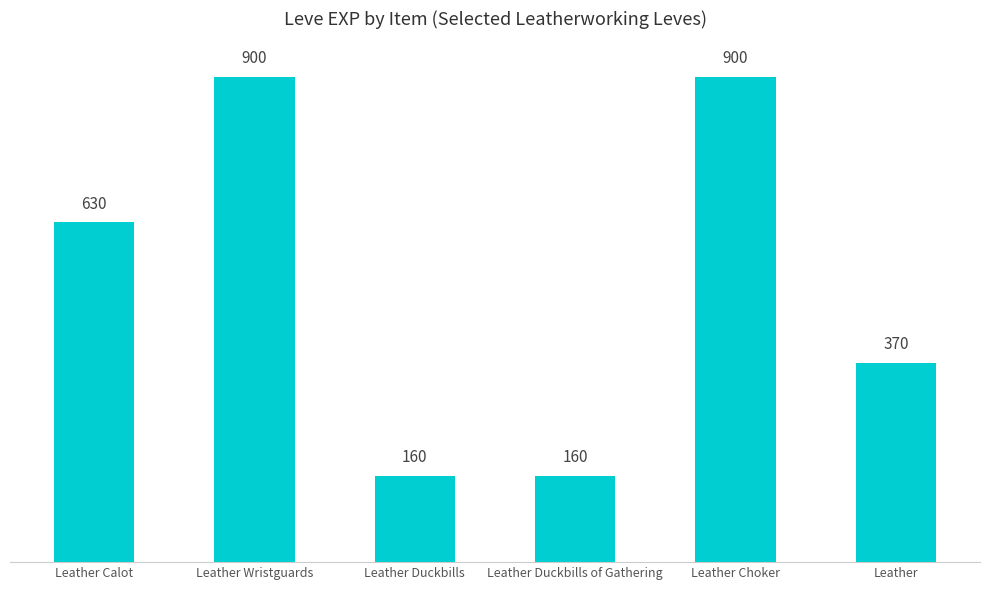

At which label is the value closest to 530?

Leather Calot